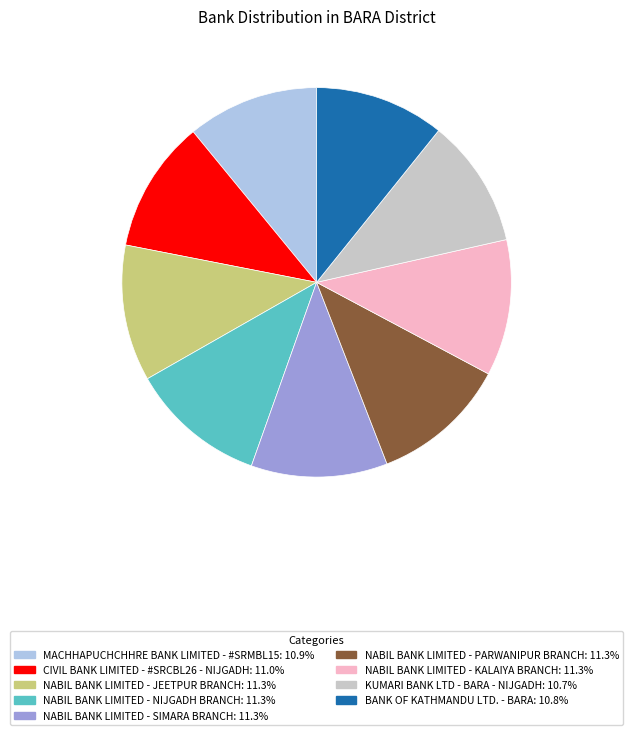

What is the ratio of the value at MACHHAPUCHCHHRE BANK LIMITED - #SRMBL15 to the value at NABIL BANK LIMITED - JEETPUR BRANCH?

1.0